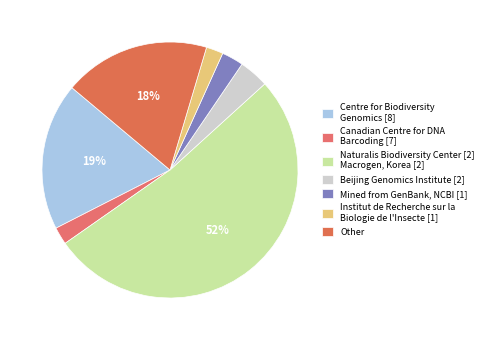

How many slices are in this pie chart?

7